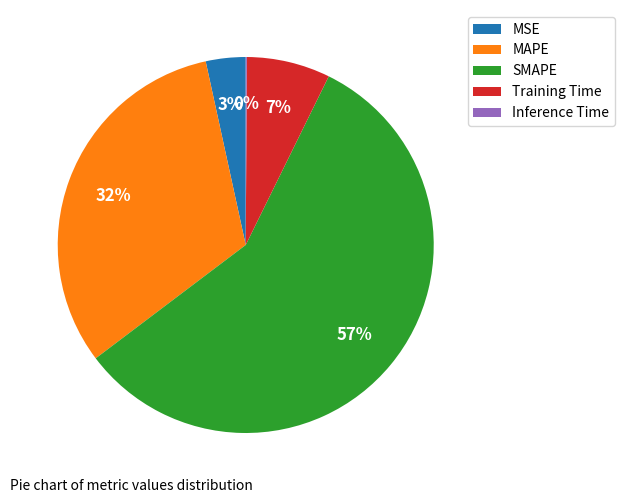

Which category has the biggest portion of the pie?

SMAPE